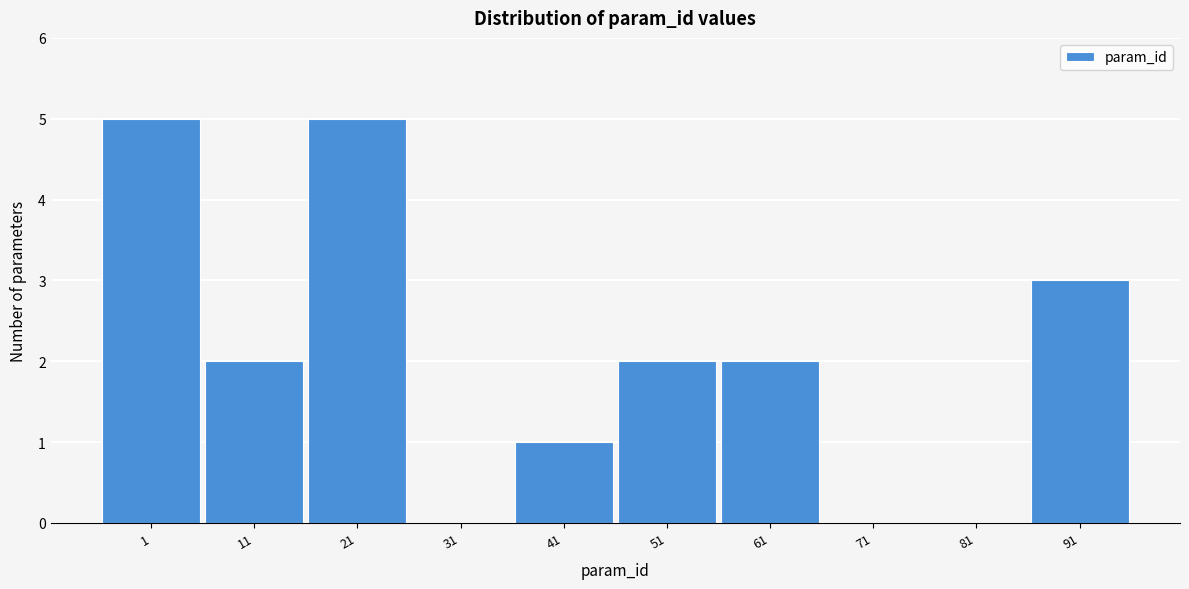

Reading left to right, transcribe all the data shown in this chart.

1=5	11=2	21=5	31=0	41=1	51=2	61=2	71=0	81=0	91=3